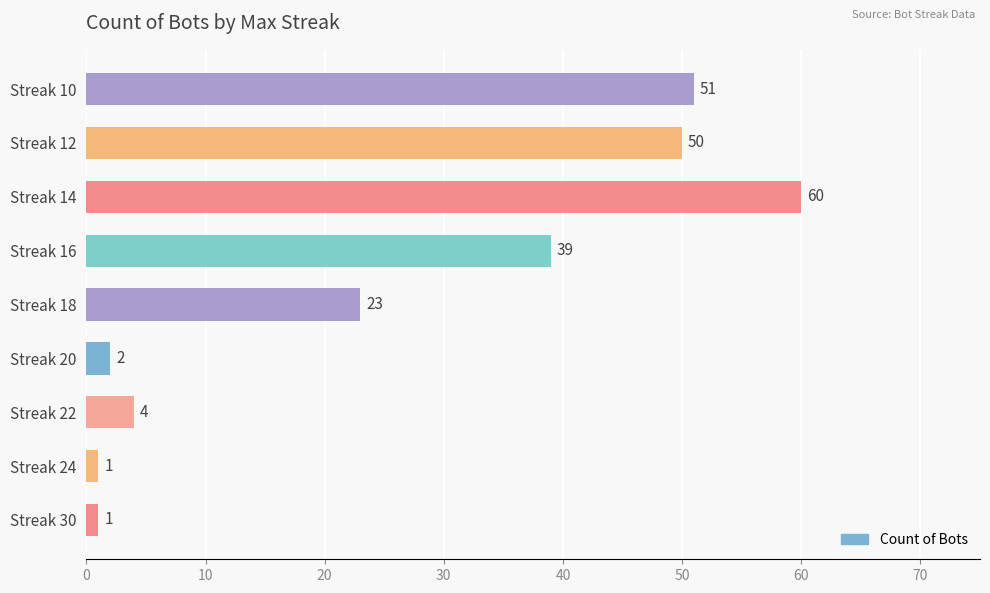

Reading bottom to top, list all the values displayed in this chart.

Streak 30=1	Streak 24=1	Streak 22=4	Streak 20=2	Streak 18=23	Streak 16=39	Streak 14=60	Streak 12=50	Streak 10=51